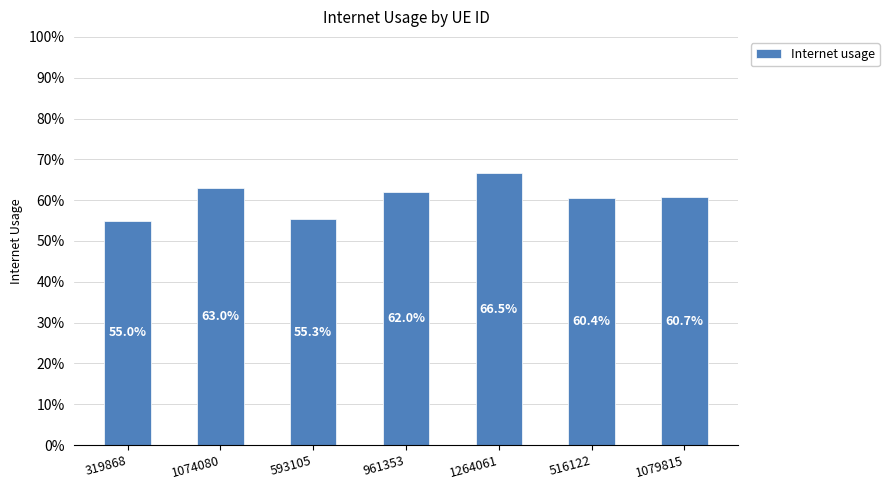

Reading left to right, what are all the values shown in this chart?

0.5	0.6	0.6	0.6	0.7	0.6	0.6